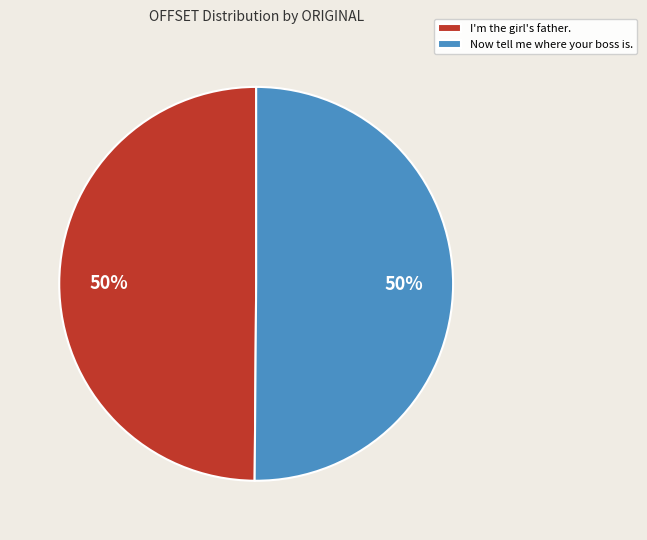

To the nearest percent, what is the average slice percentage?

50%